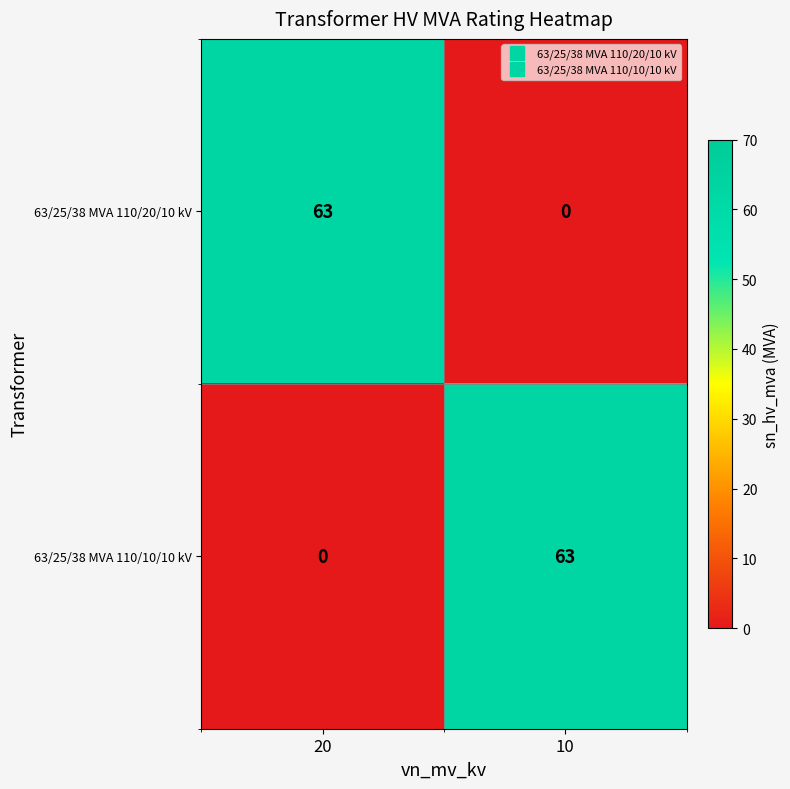

How many values in 63/25/38 MVA 110/20/10 kV are above zero?

1